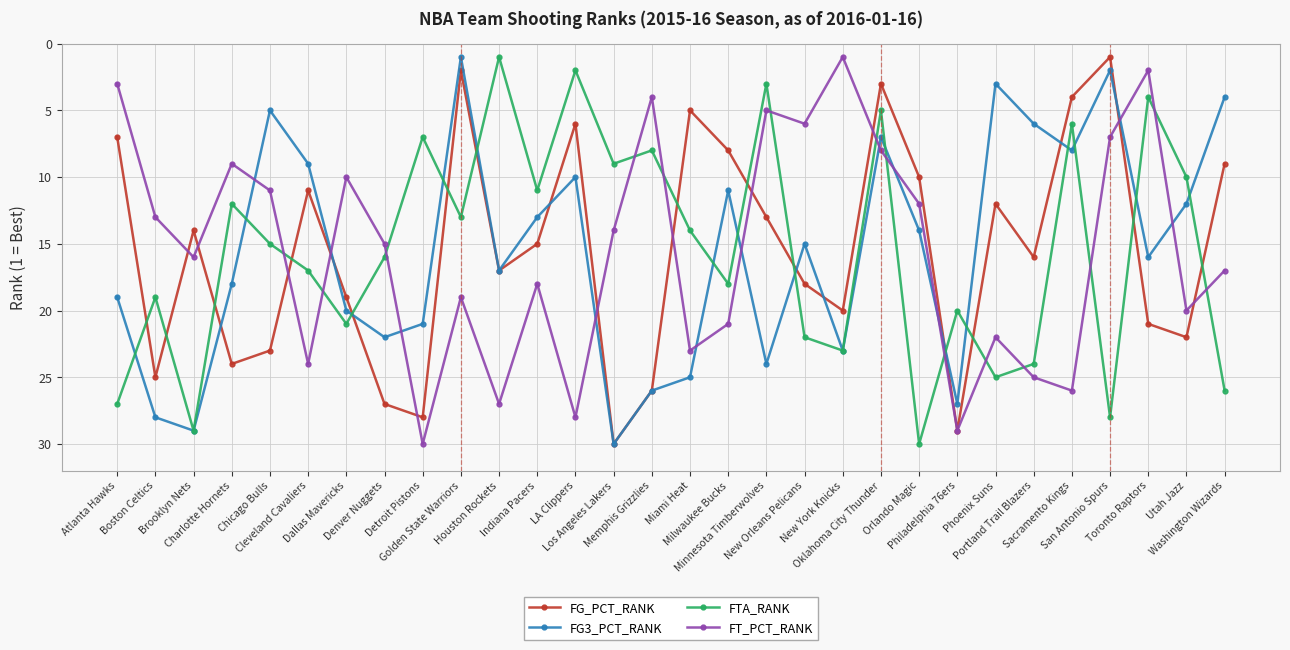

How many distinct data groups are displayed?

4